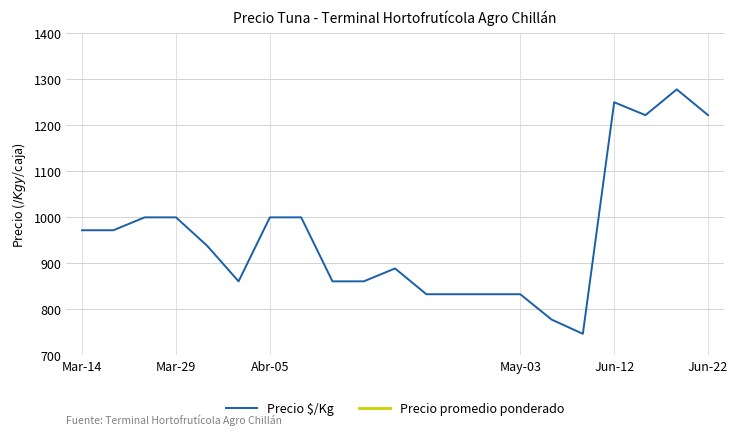

What is the sum of the Precio $/Kg values at 10 and 11?

1722